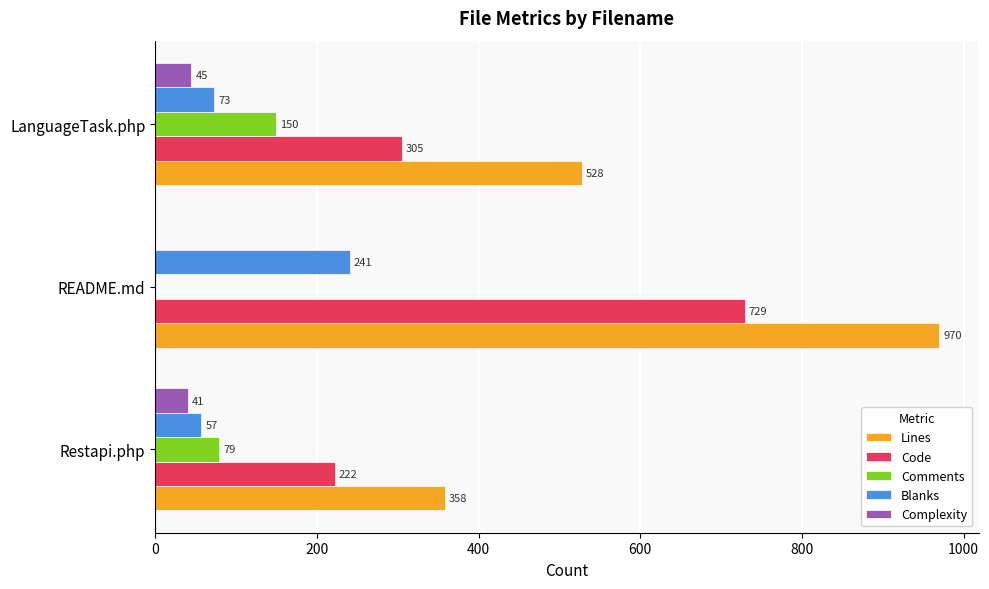

What are all the series names shown in the legend?

Lines, Code, Comments, Blanks, Complexity